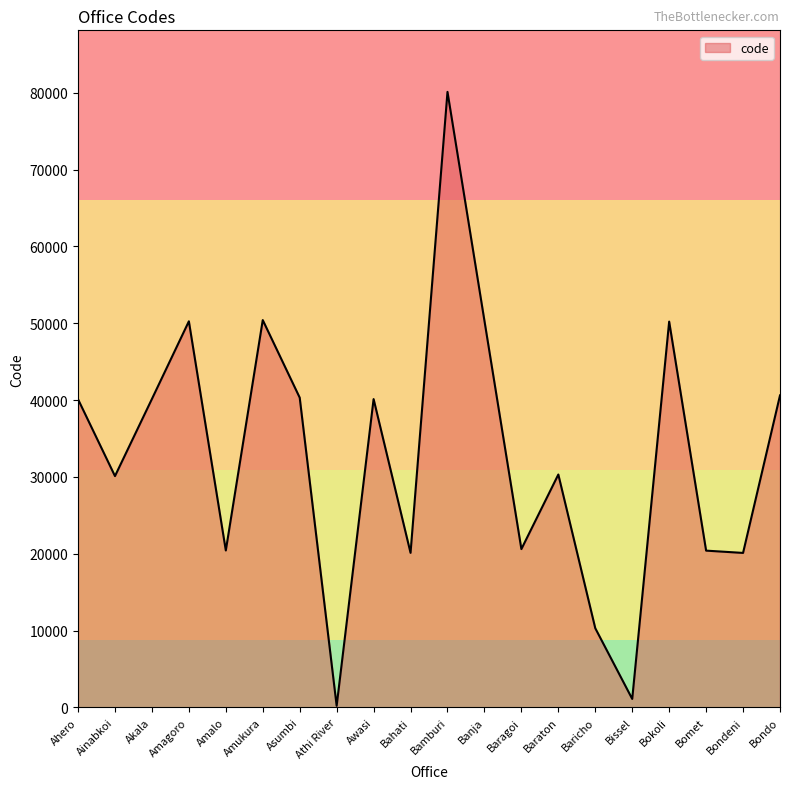

Which has a higher value, Awasi or Baraton?

Awasi